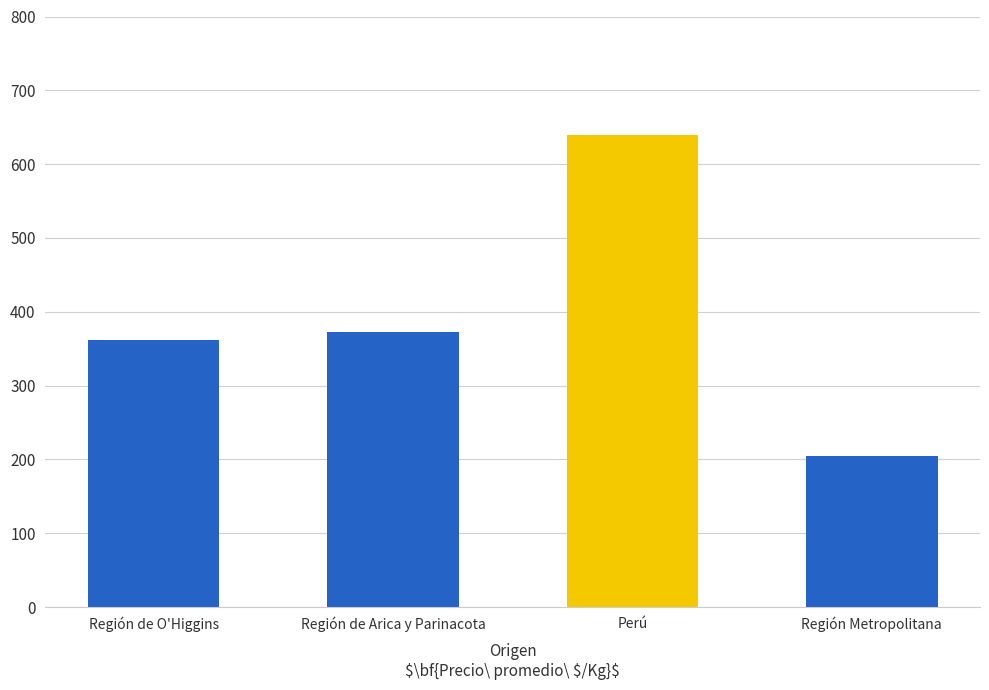

At which category does the chart reach its minimum across all series?

Región Metropolitana